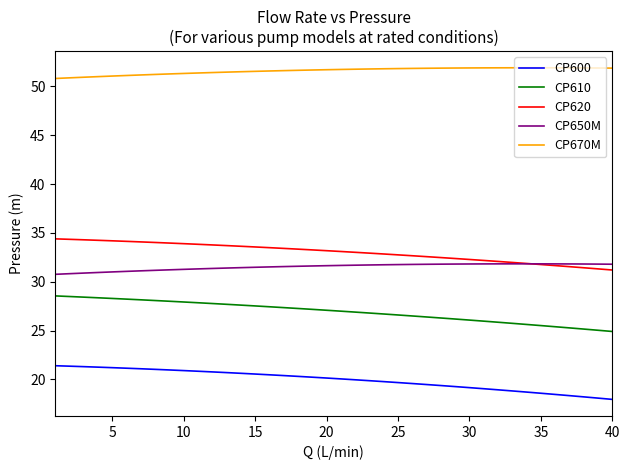

Rank the series by their maximum value, from highest to lowest.

CP670M, CP620, CP650M, CP610, CP600